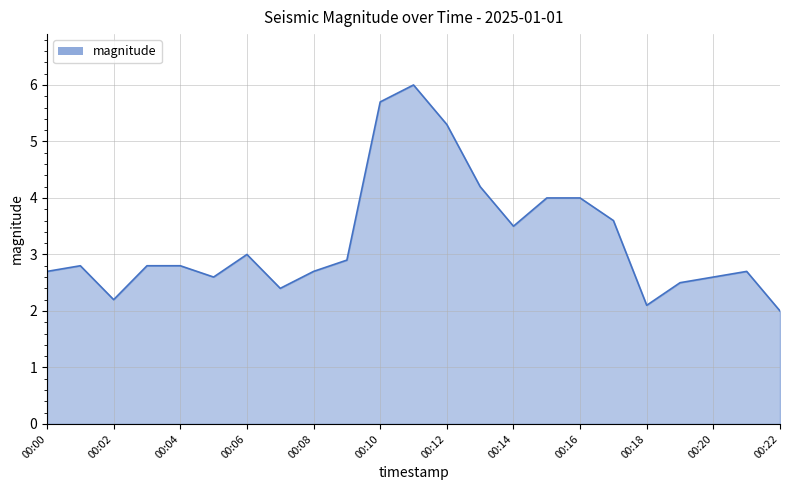

How many lines are shown in the chart?

1